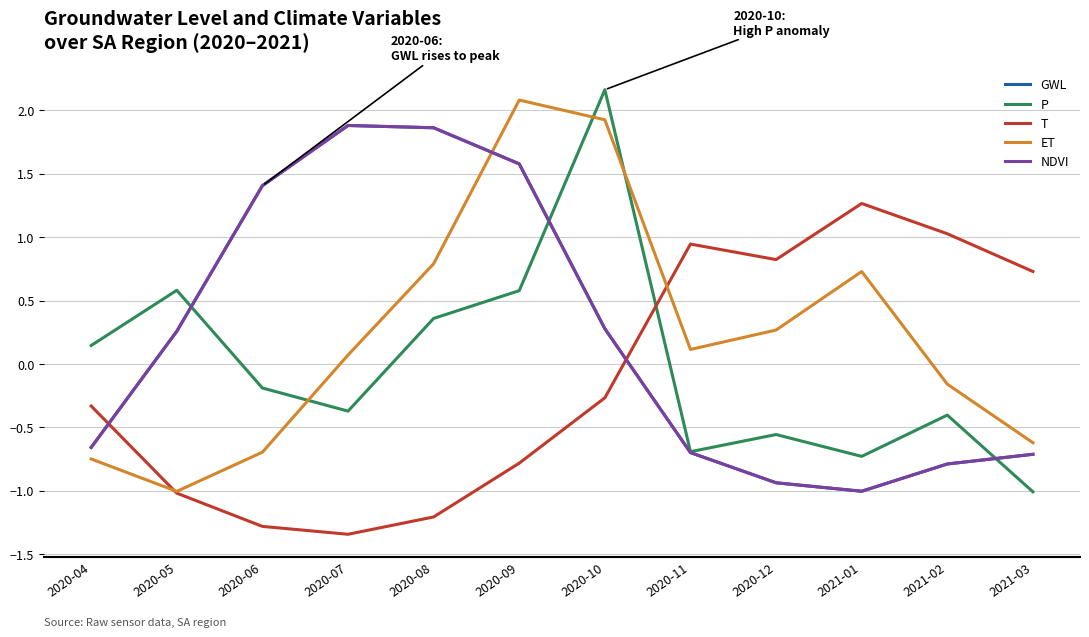

Does the chart have visible grid lines?

Yes